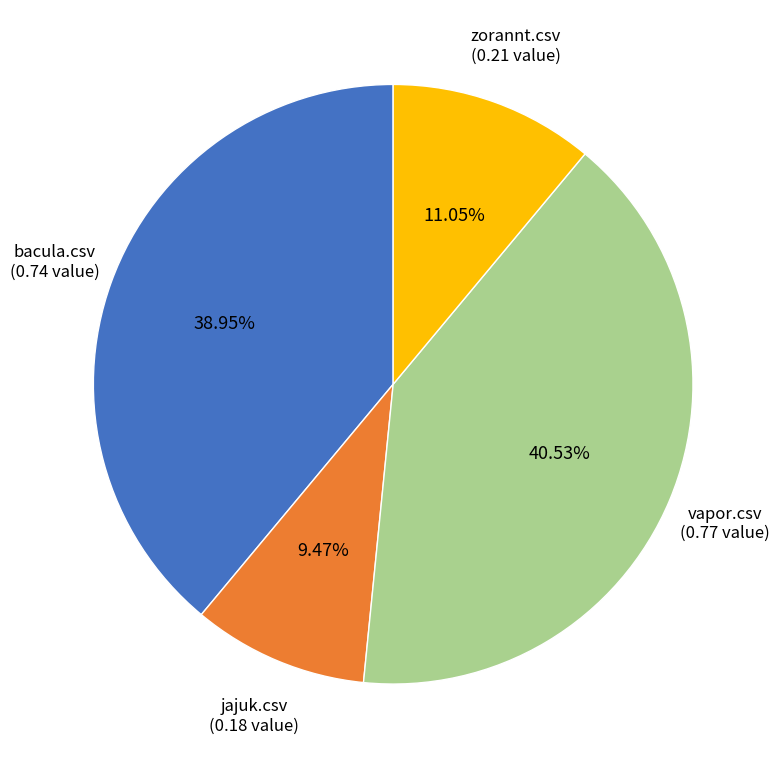

How many slices are in this pie chart?

4